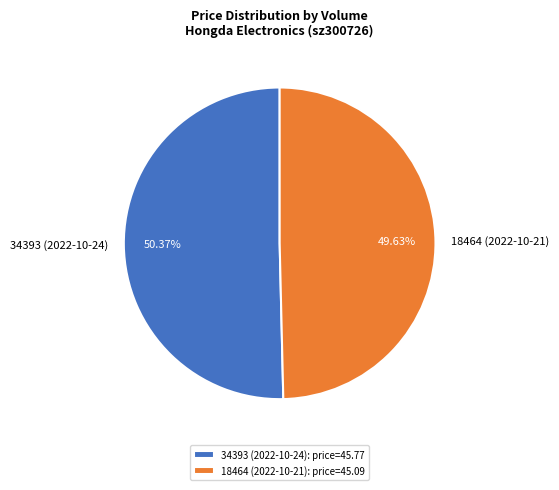

What is the smallest slice in the pie chart?

18464 (2022-10-21)